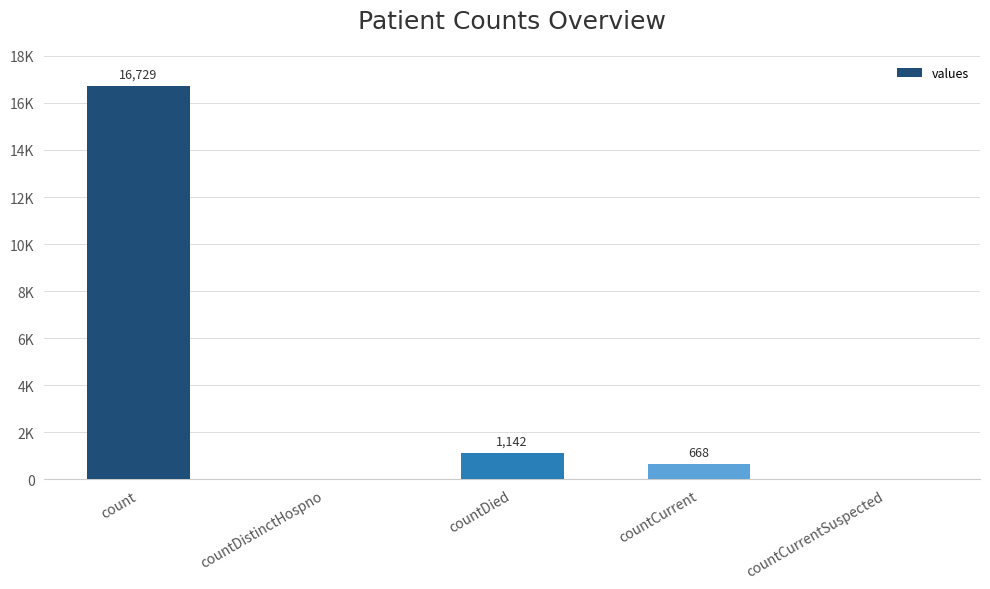

Which label corresponds to the smallest value in the chart?

countDistinctHospno